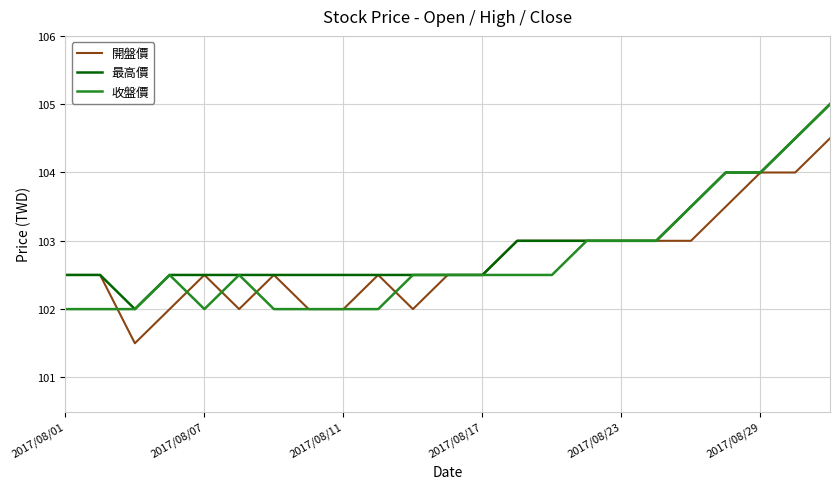

What is the lowest value of the 最高價 series?

102.0